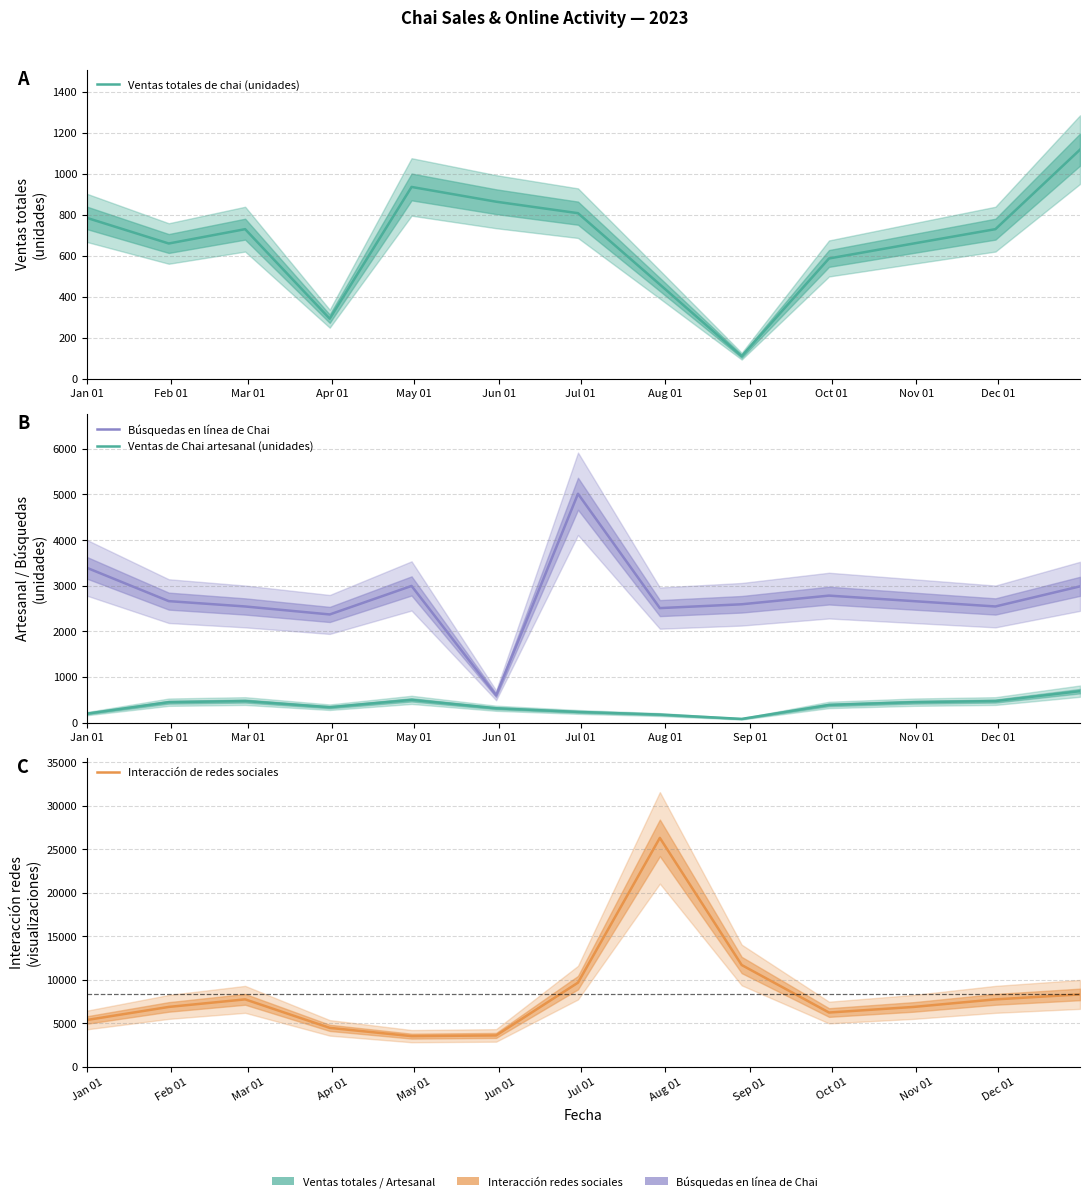

True or false: Búsquedas en línea de Chai and Interacción de redes sociales intersect in this chart.

False